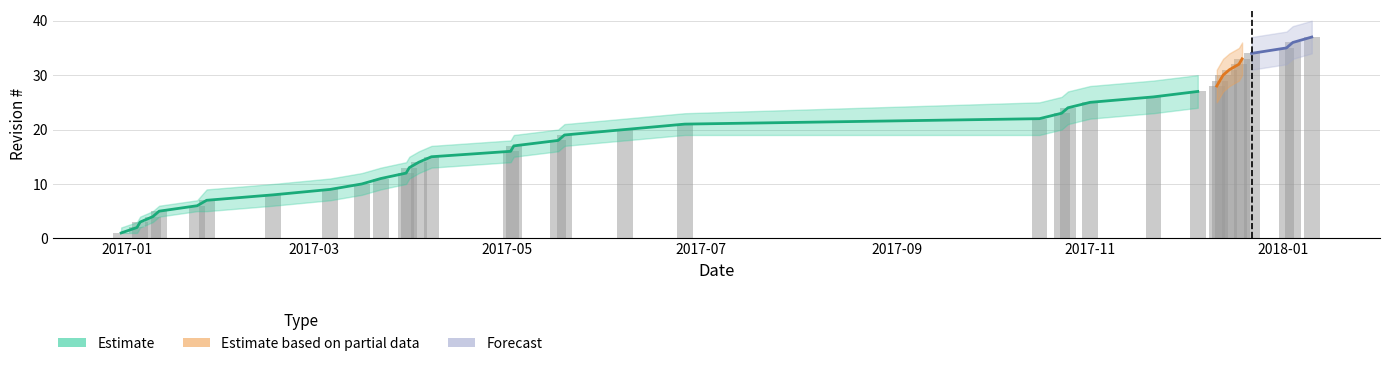

What is the lowest value of the Estimate_upper series?

2